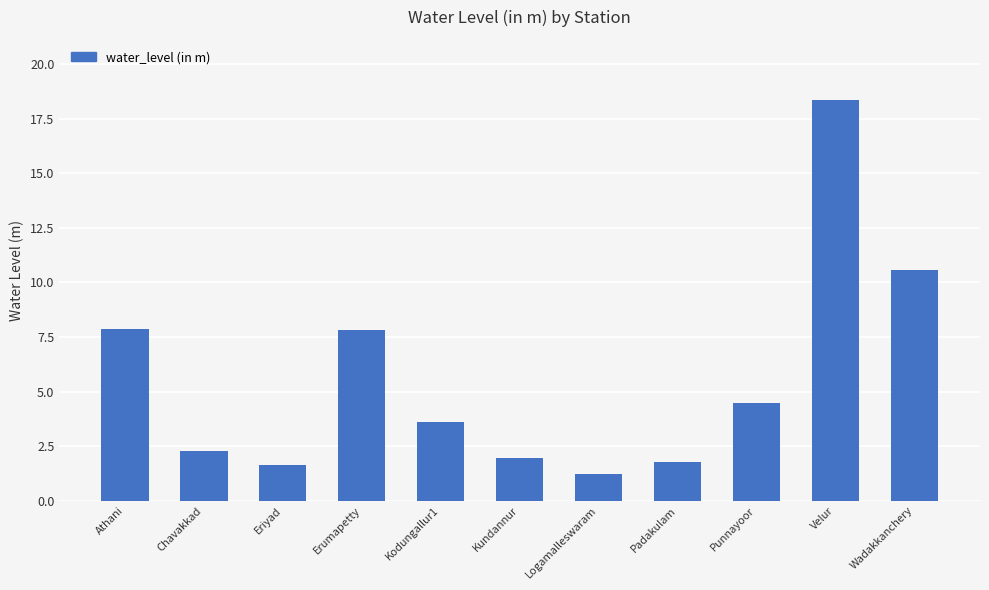

At which label does the data first exceed 3?

Athani